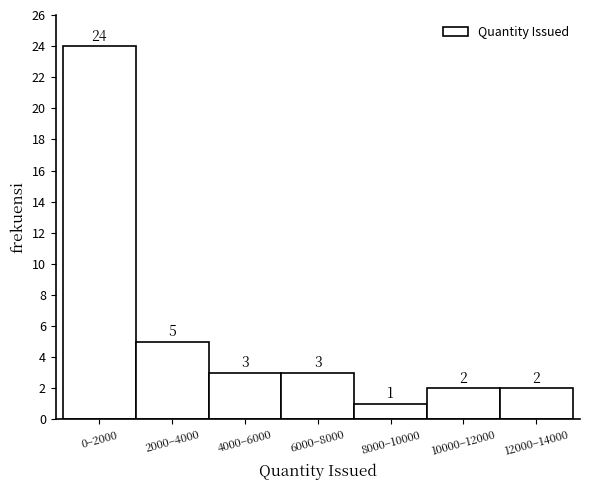

Reading left to right, list all the values displayed in this chart.

24	5	3	3	1	2	2